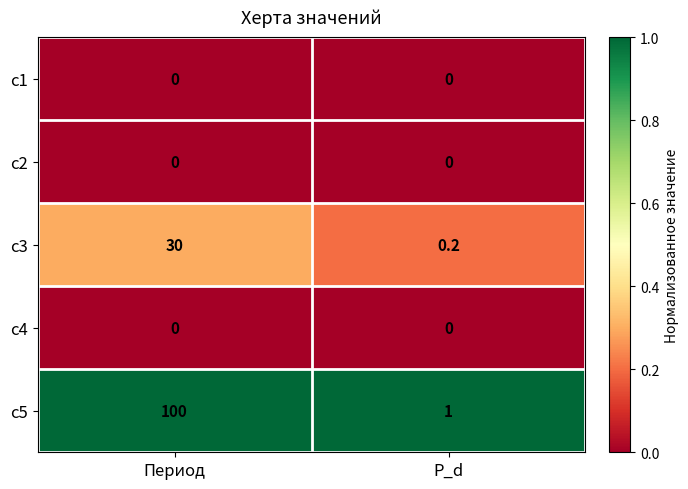

What is the difference between the highest and lowest values at P_d?

1.0